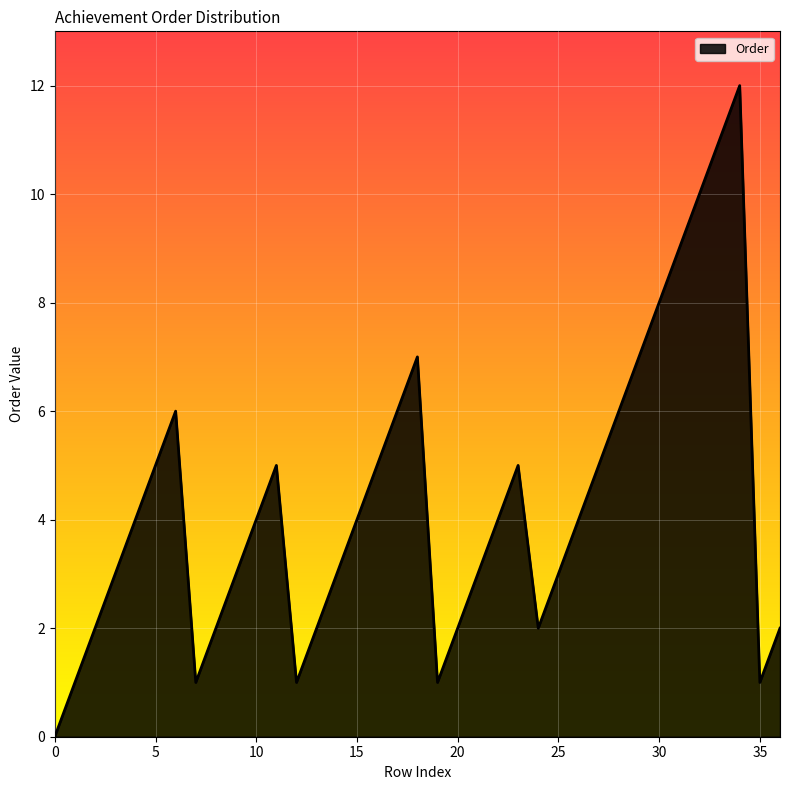

What is the difference between the second highest and minimum values?

11